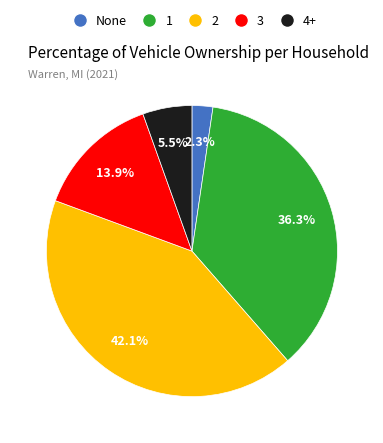

Is there any slice that represents more than half of the pie?

No